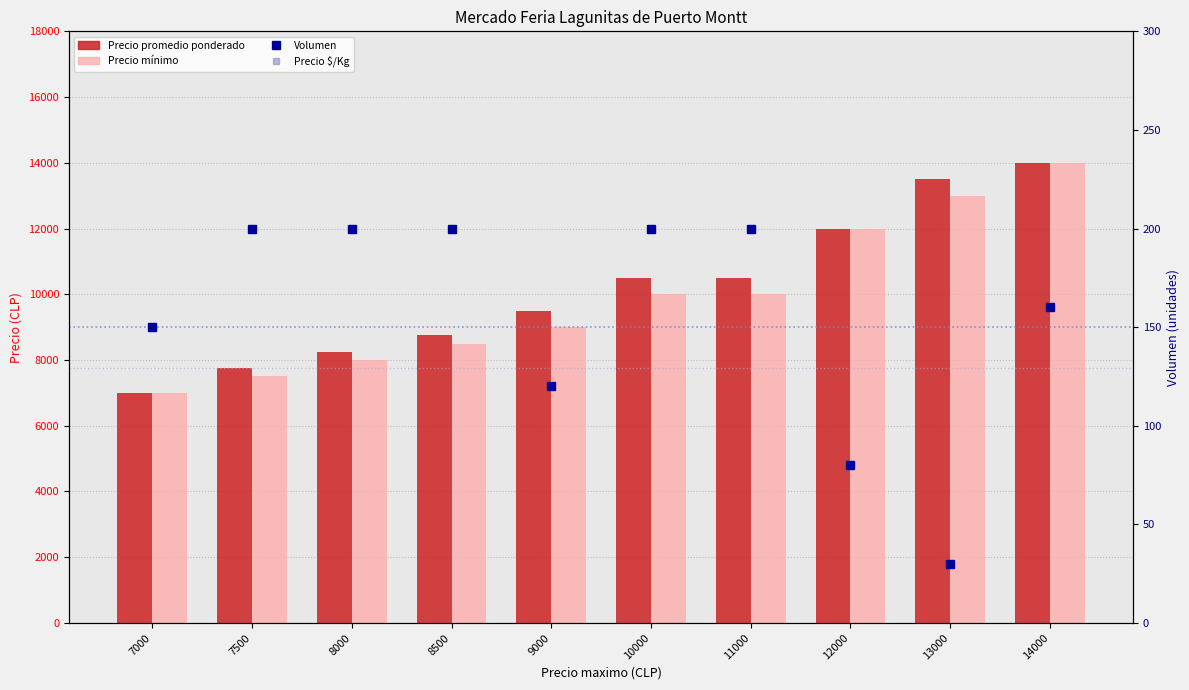

What is the minimum value shown in the chart?

30